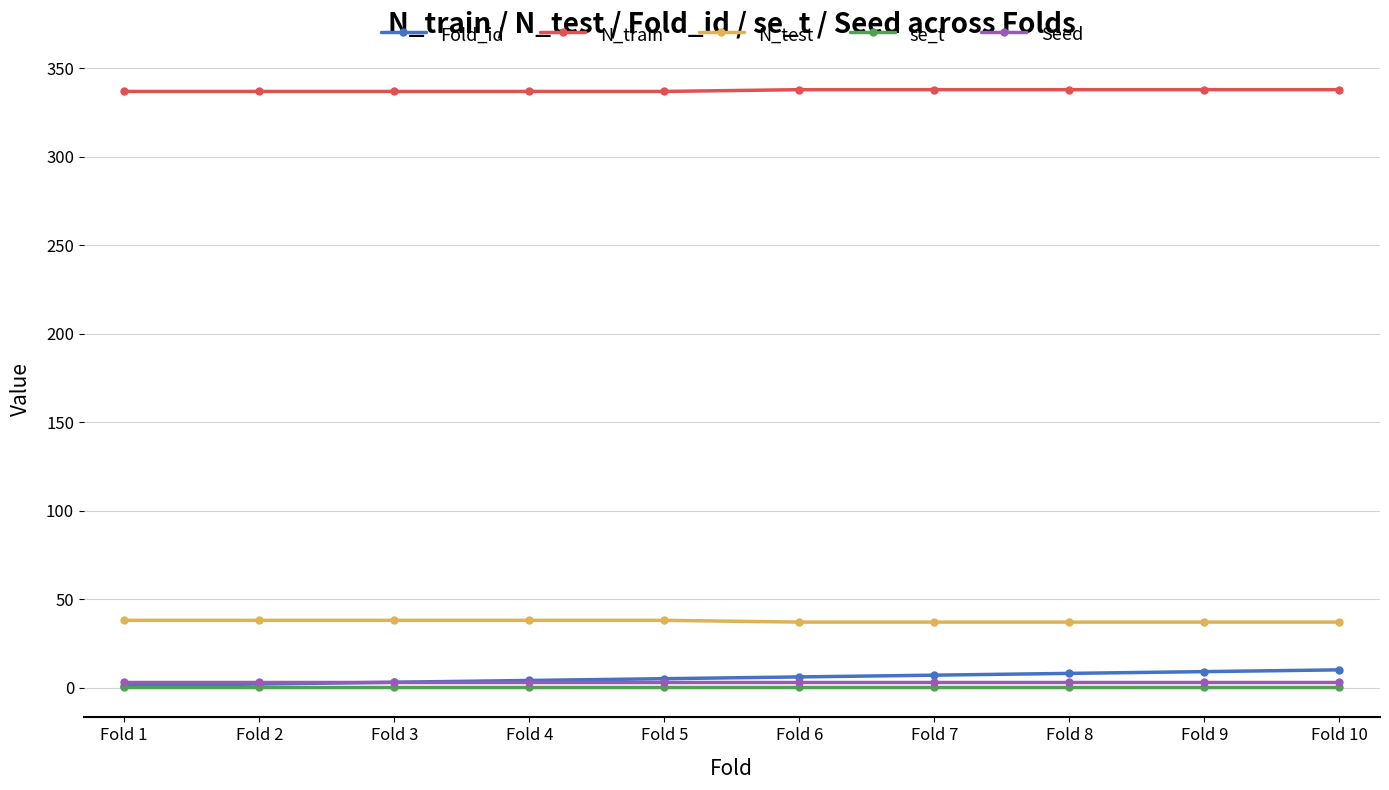

Does the chart display data point markers on the line(s)?

Yes